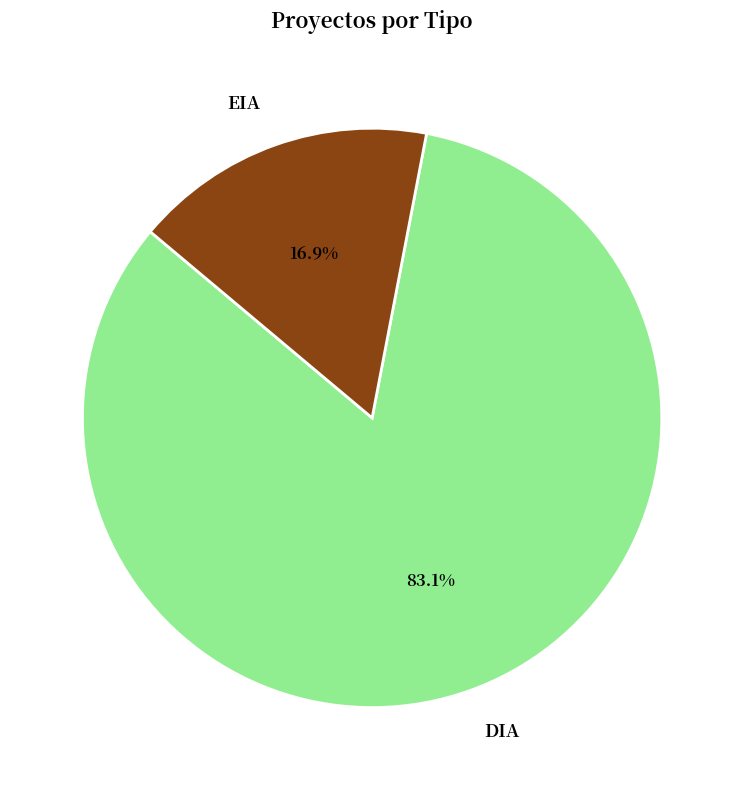

How many slices are in this pie chart?

2